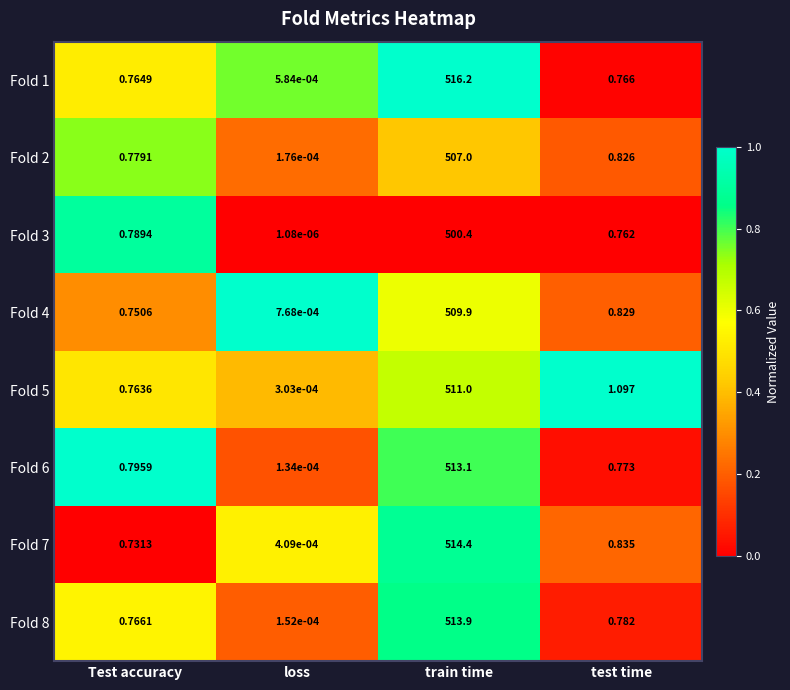

Where is Fold 8 nearest to the value 256?

test time